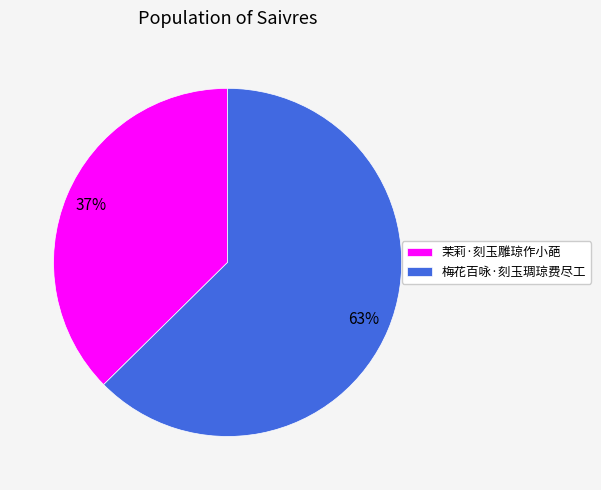

Which category has the smallest portion of the pie?

茉莉·刻玉雕琼作小葩